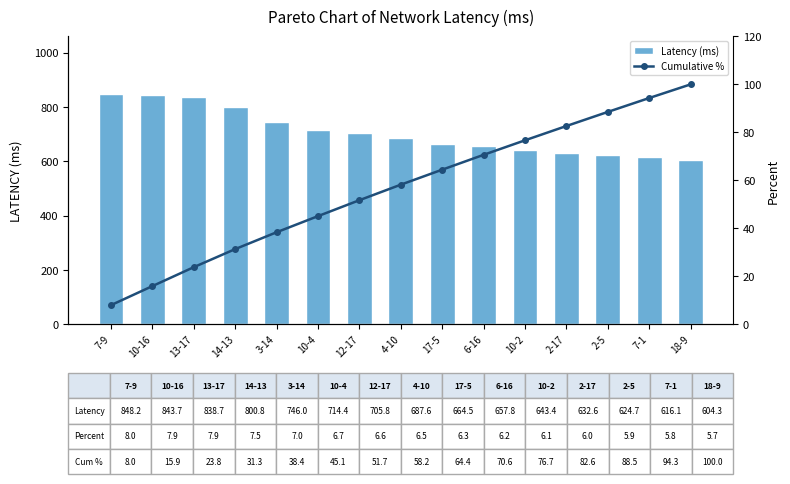

Which series has the widest spread of values?

Latency (ms)